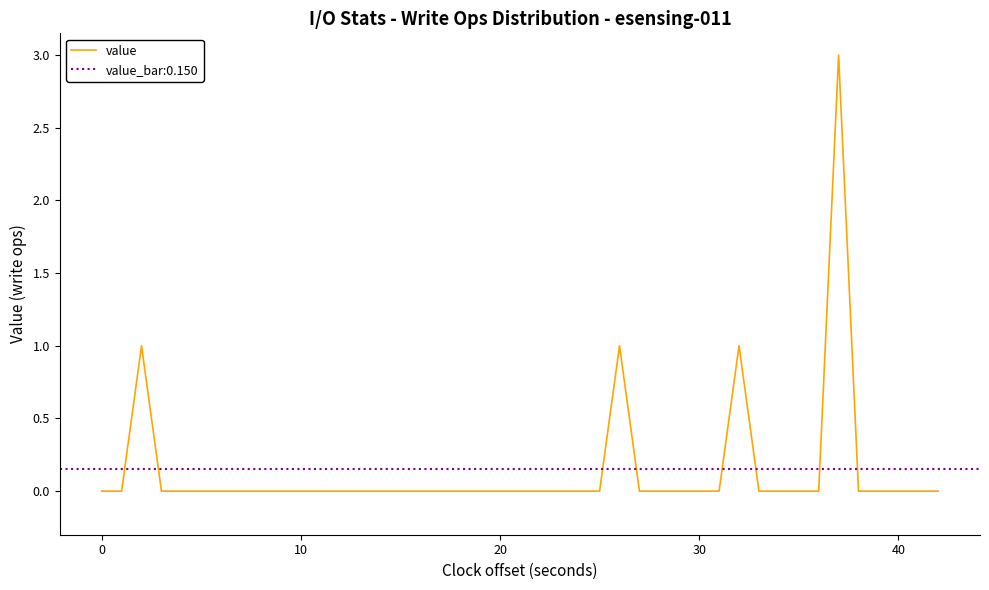

The value series shows 0 at 10. True or false?

True